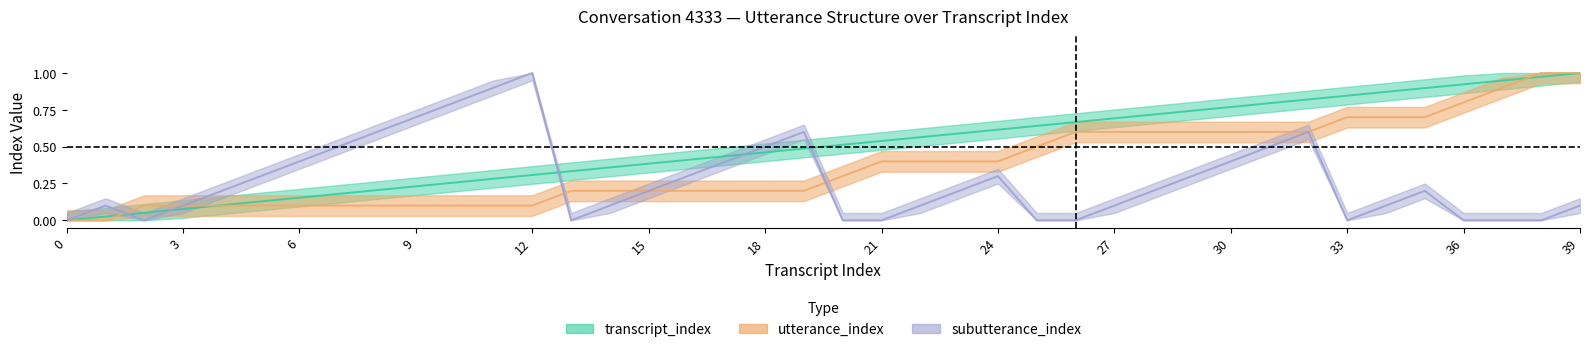

What is the sum of all subutterance_index values?

10.8